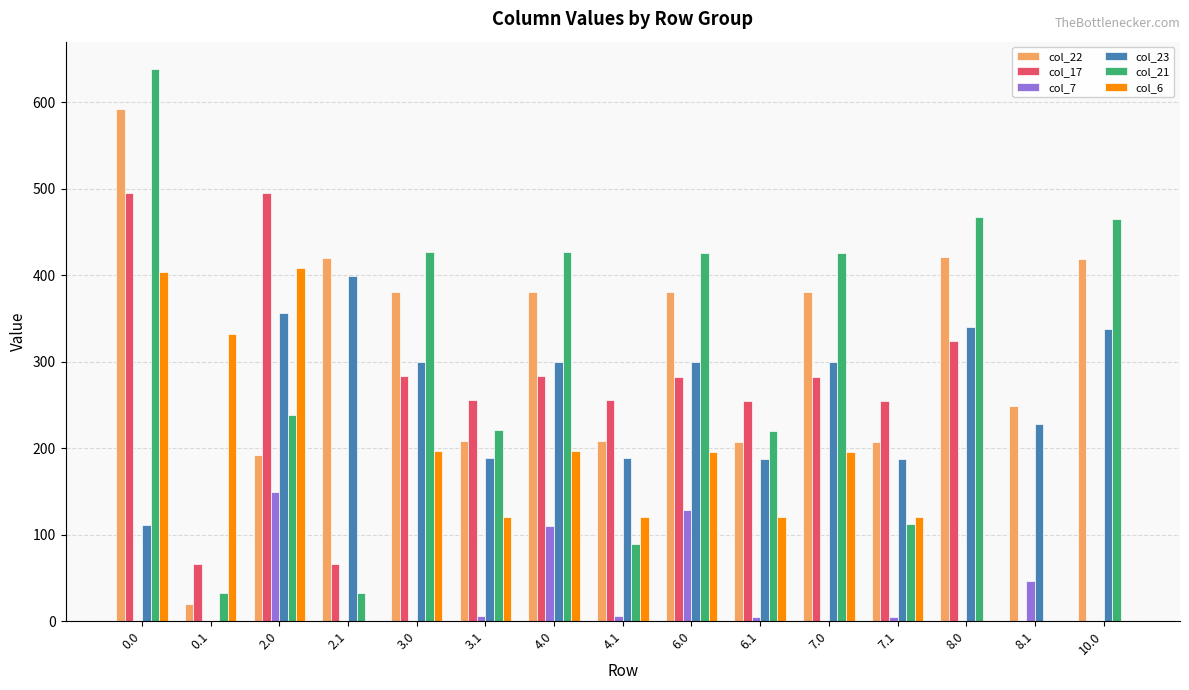

Is it true that col_17 equals 785.2 at 2.0?

False